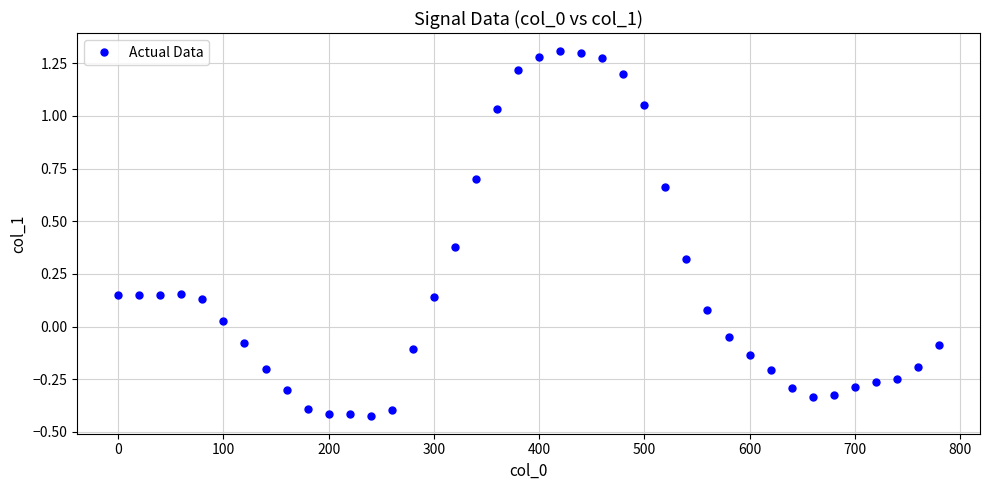

What is the sum of all values?

7.5